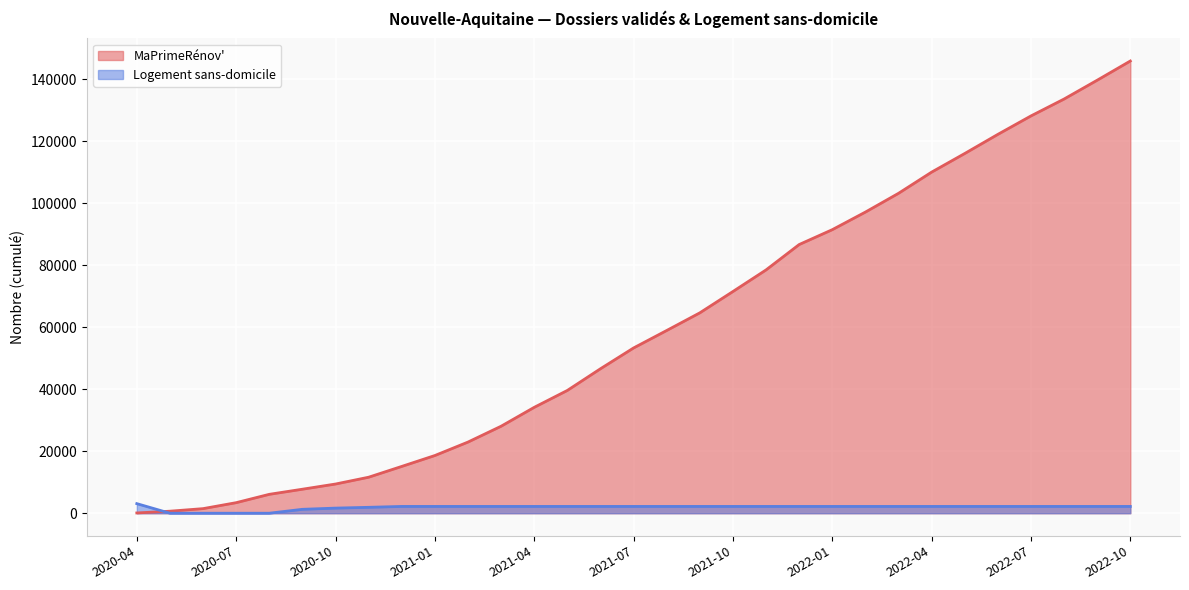

Count the number of categories in the chart.

31